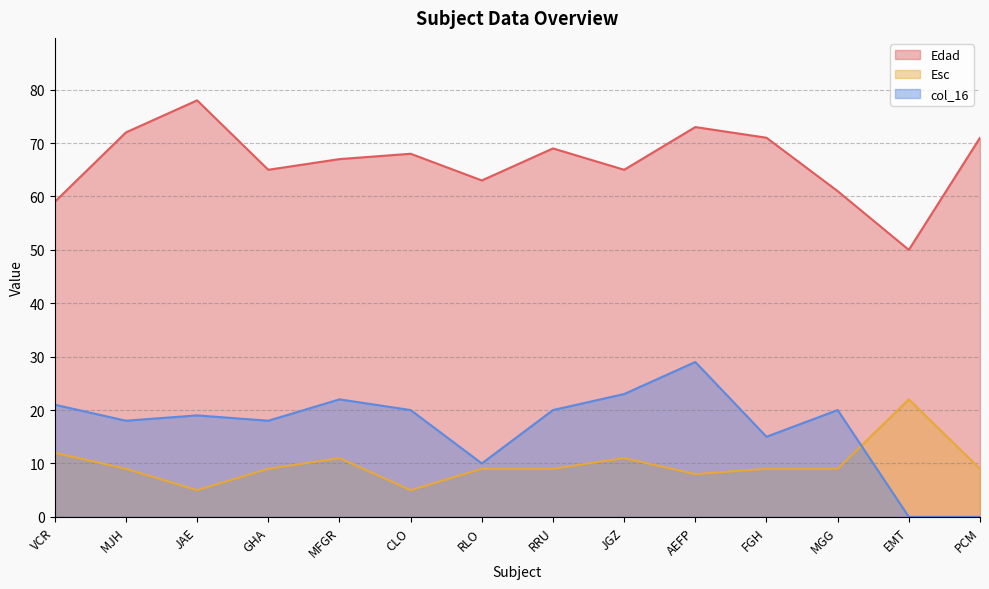

What value does the Edad series have at JAE?

78